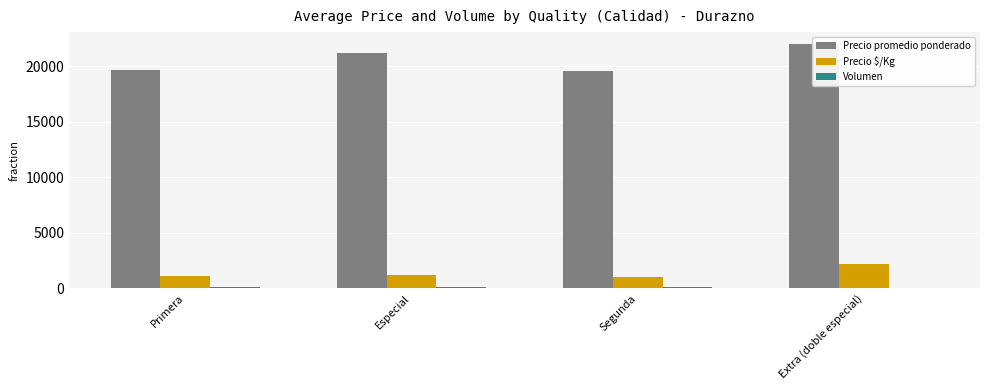

How many bars are there in each group?

3